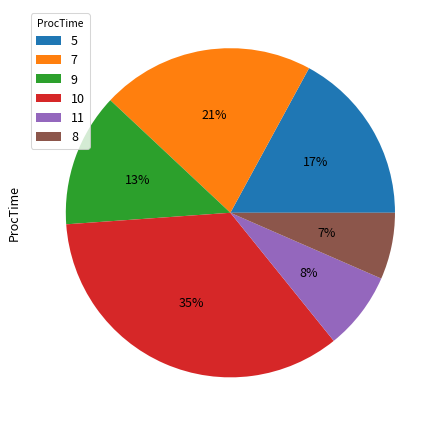

How many segments does this pie chart have?

6